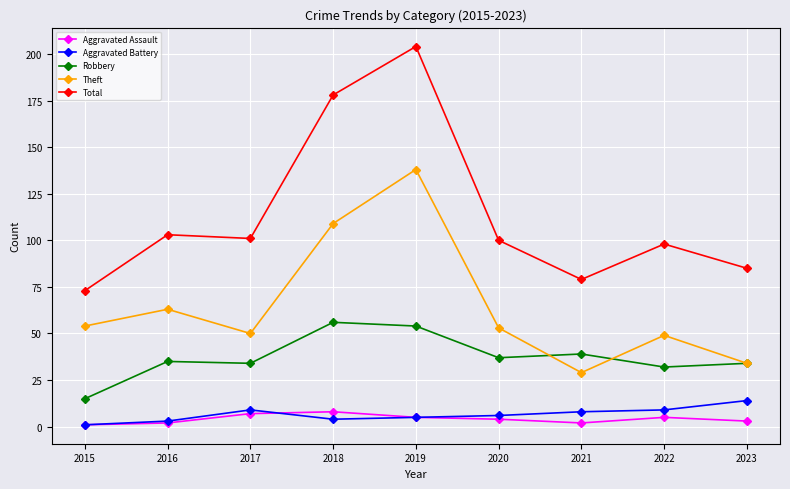

What is the value of the Total point at the 2nd from the left?

103